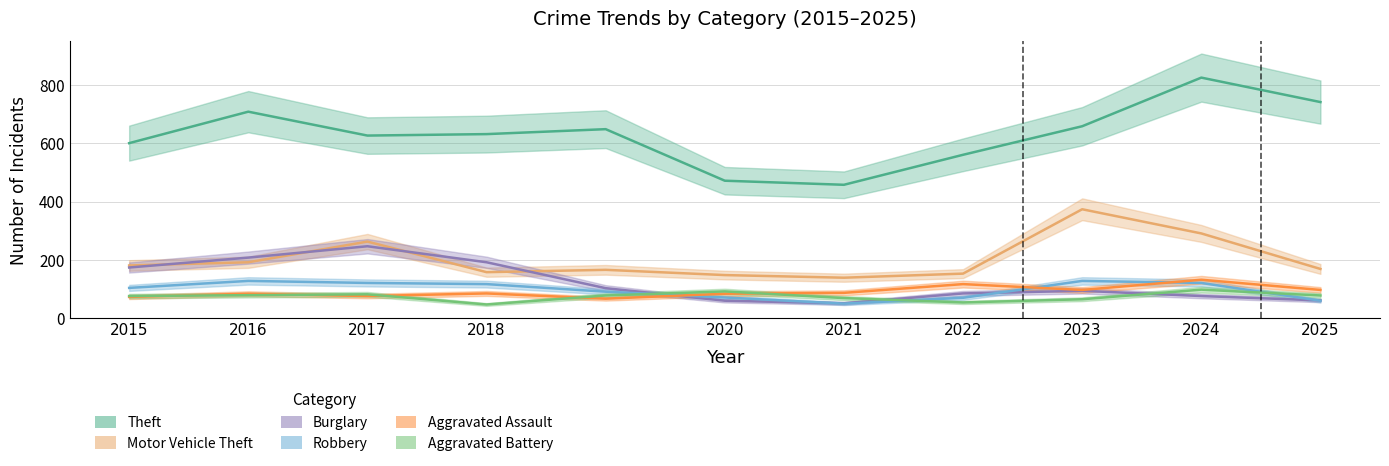

True or false: Motor Vehicle Theft has a value of 43 at 2018.

False